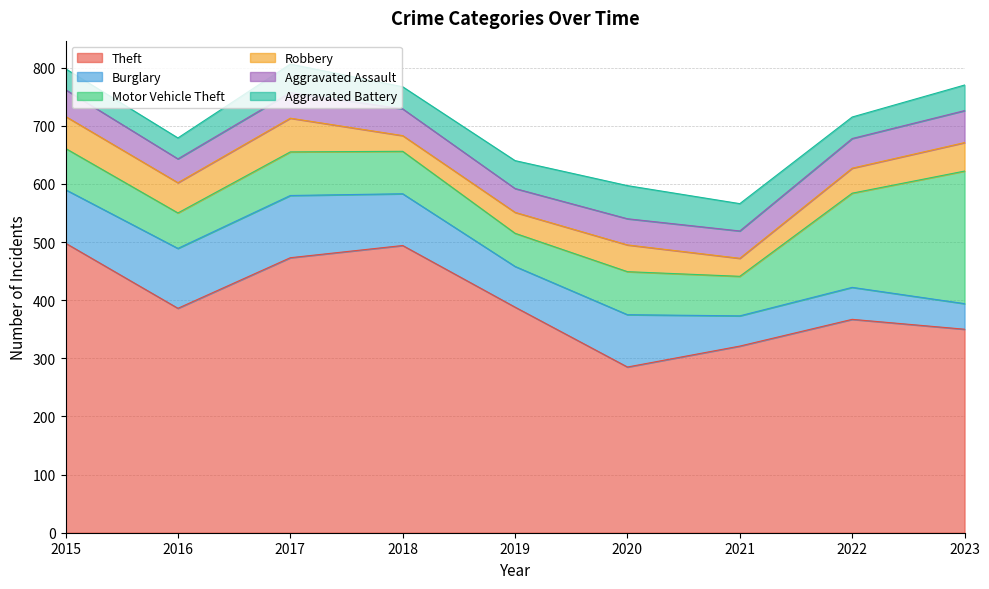

What is the smallest value displayed?

27